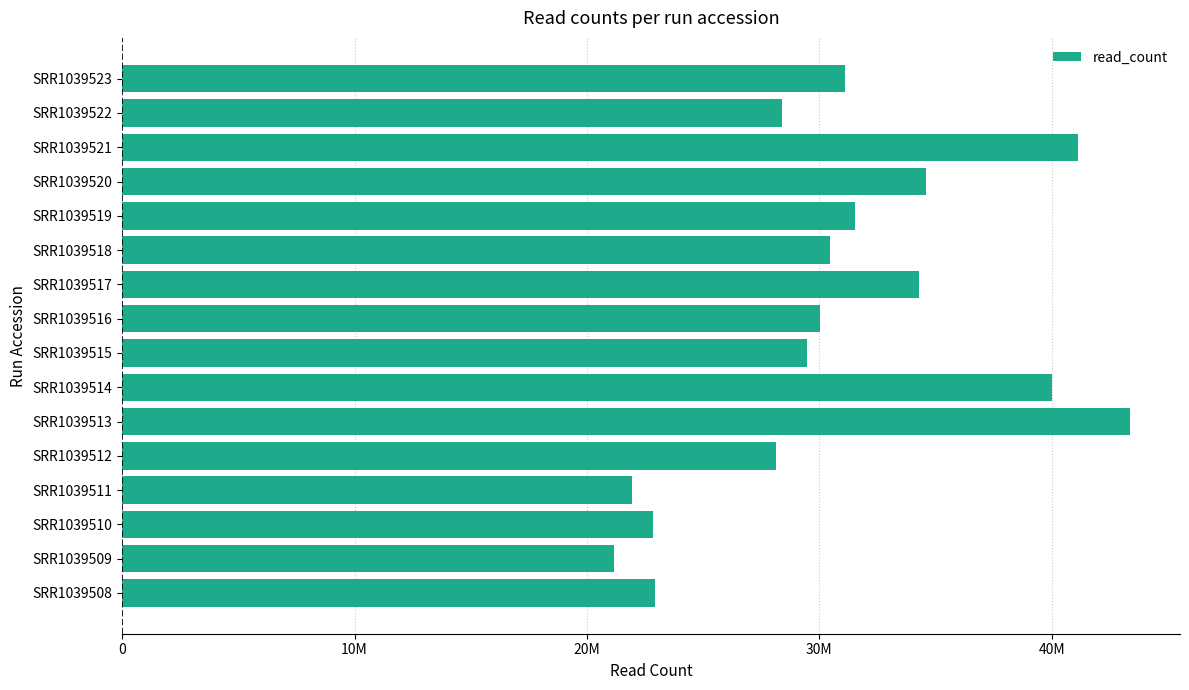

Are the bars horizontal?

Yes